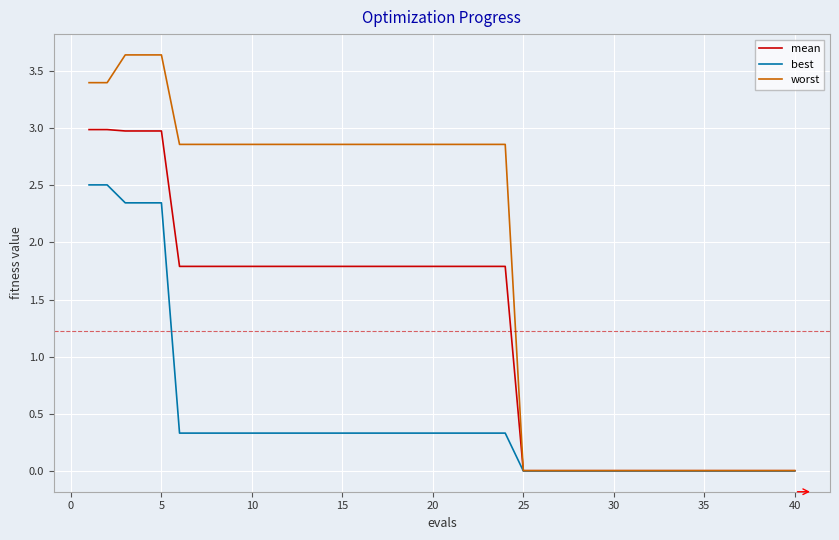

List the series in order of their peak value, lowest first.

best, mean, worst